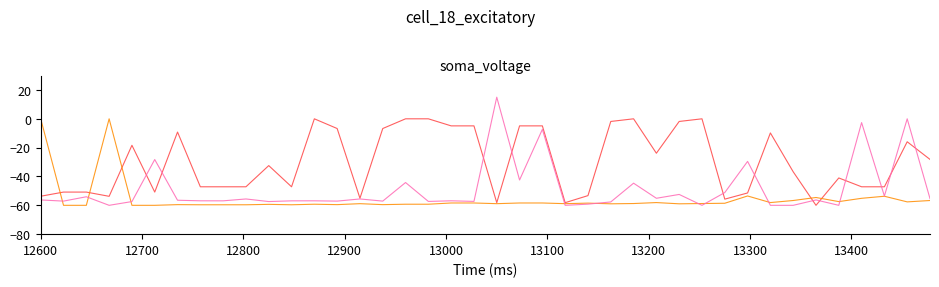

What is the smallest value displayed?

-60.0